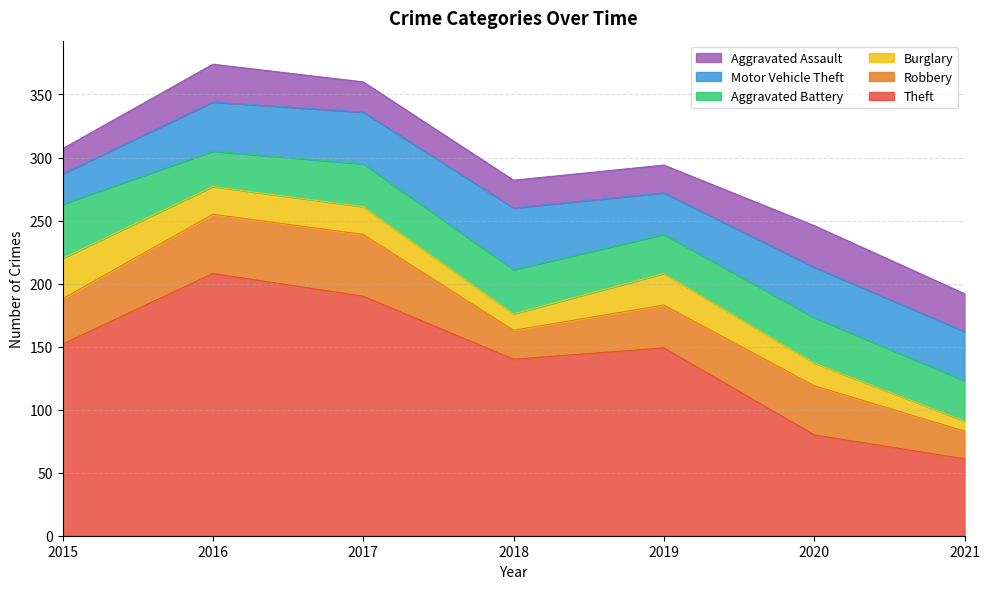

True or false: Theft has more than 2 points higher than both neighbors.

False